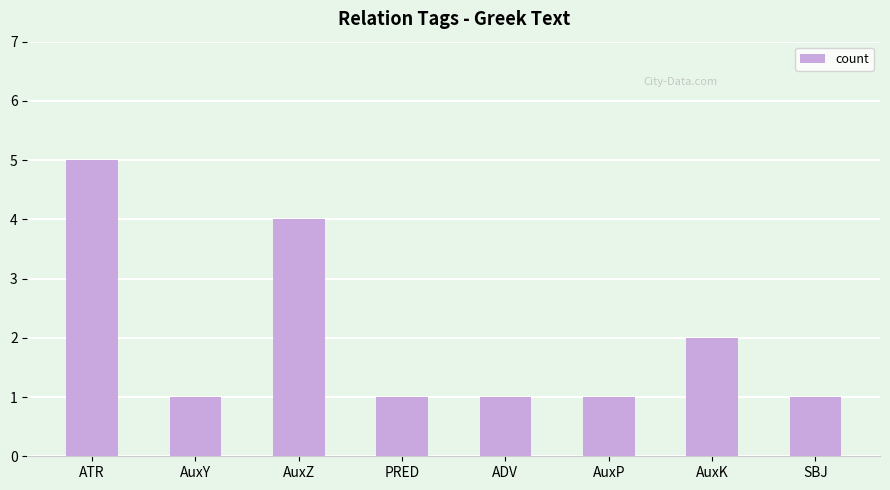

Are the bars horizontal?

No